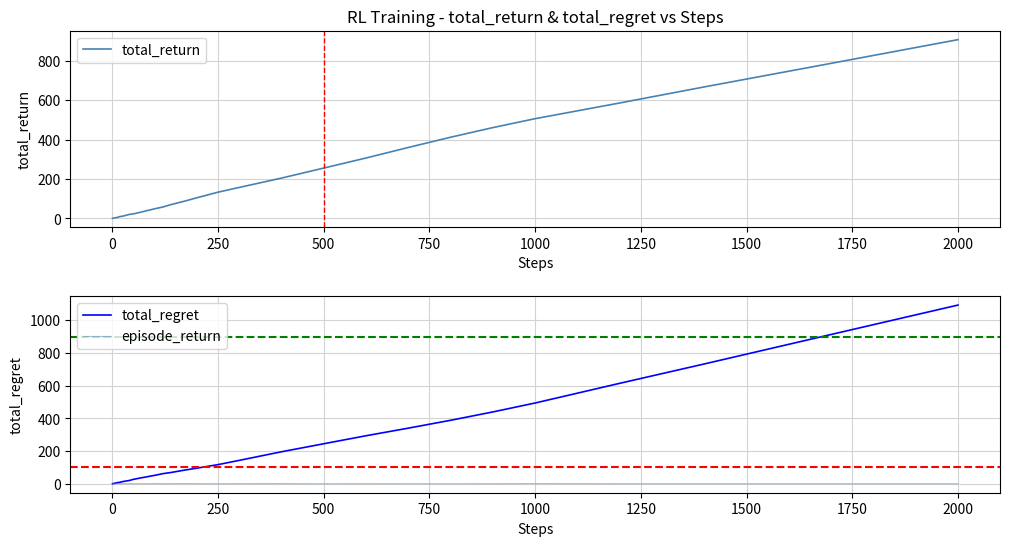

Is it true that total_regret equals 494.1 at 1000?

True